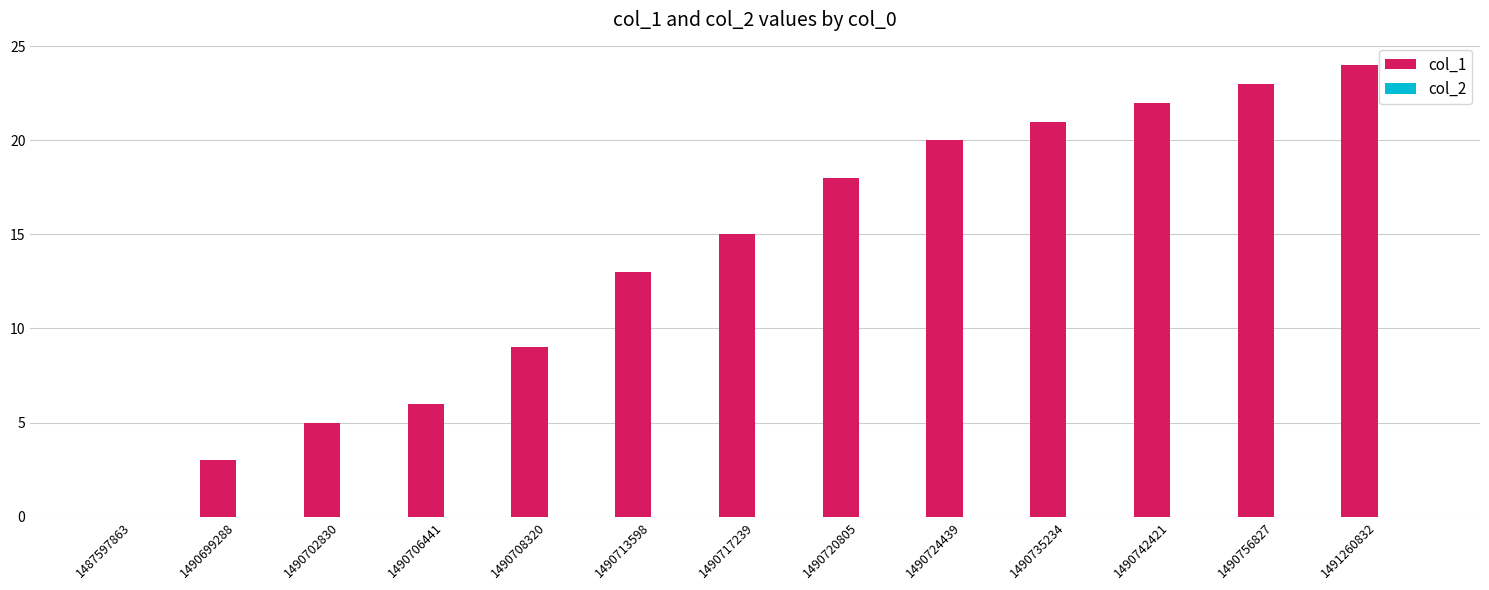

What is the ratio of the value at 1490717239 to the value at 1490699288?

5.0